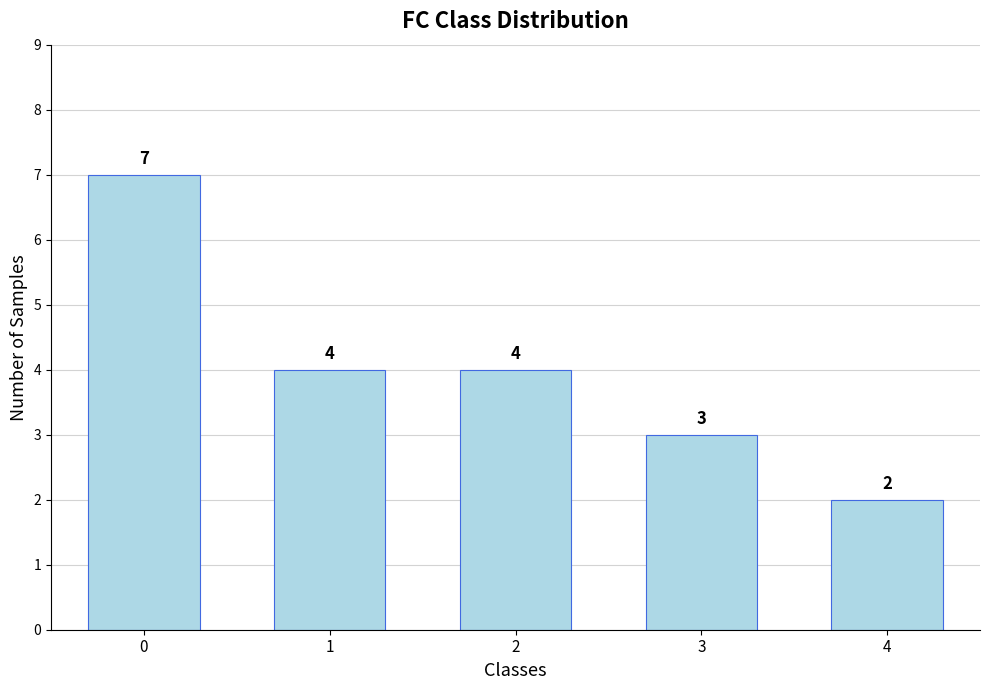

True or false: the data shows 4 at 3.

False